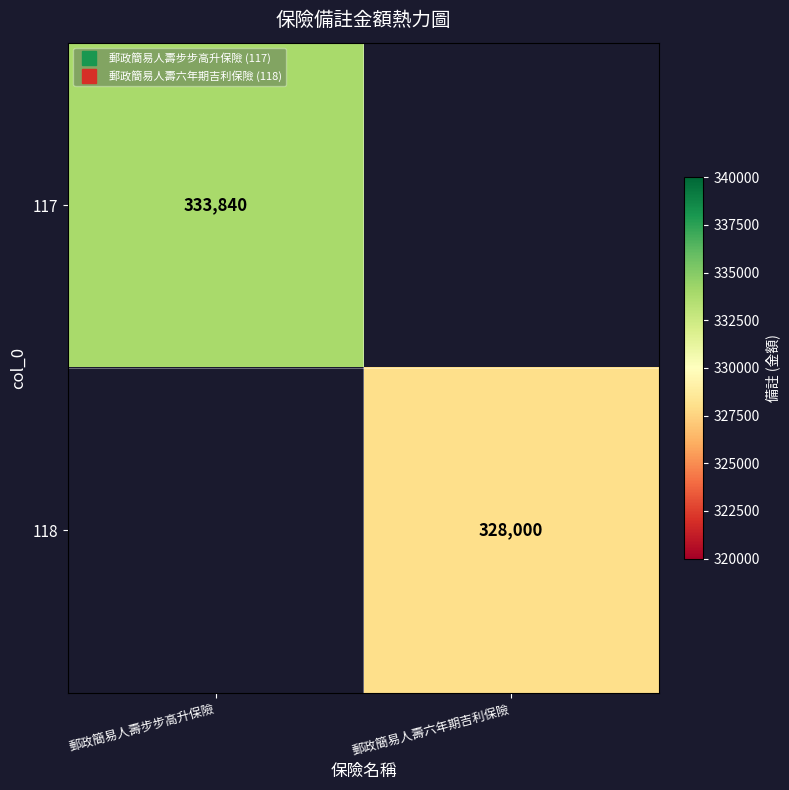

List the series in order of their peak value, highest first.

117, 118